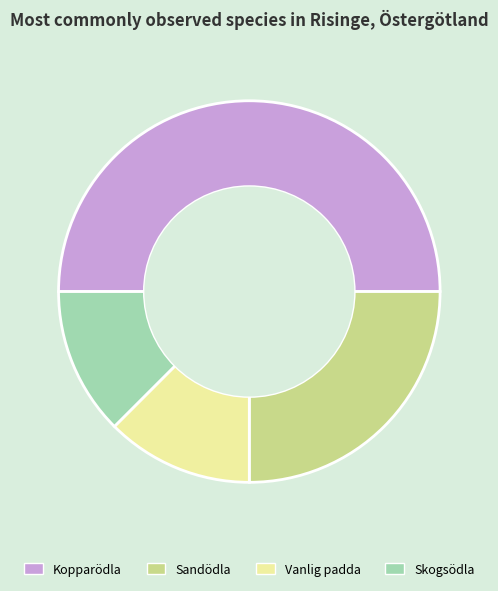

Does Vanlig padda account for over 50% of the chart?

No